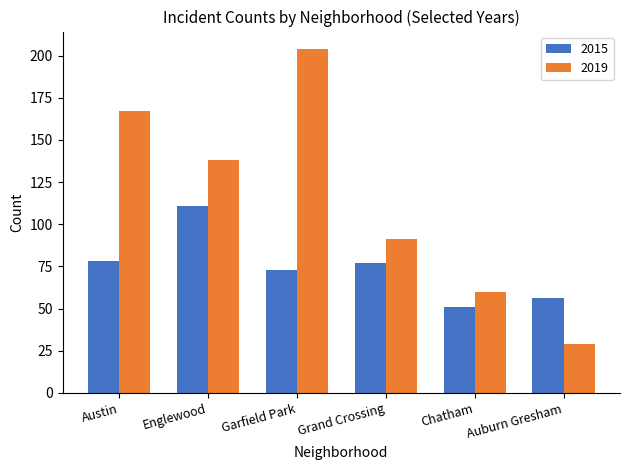

Where does the 2019 series first go above 138?

Austin